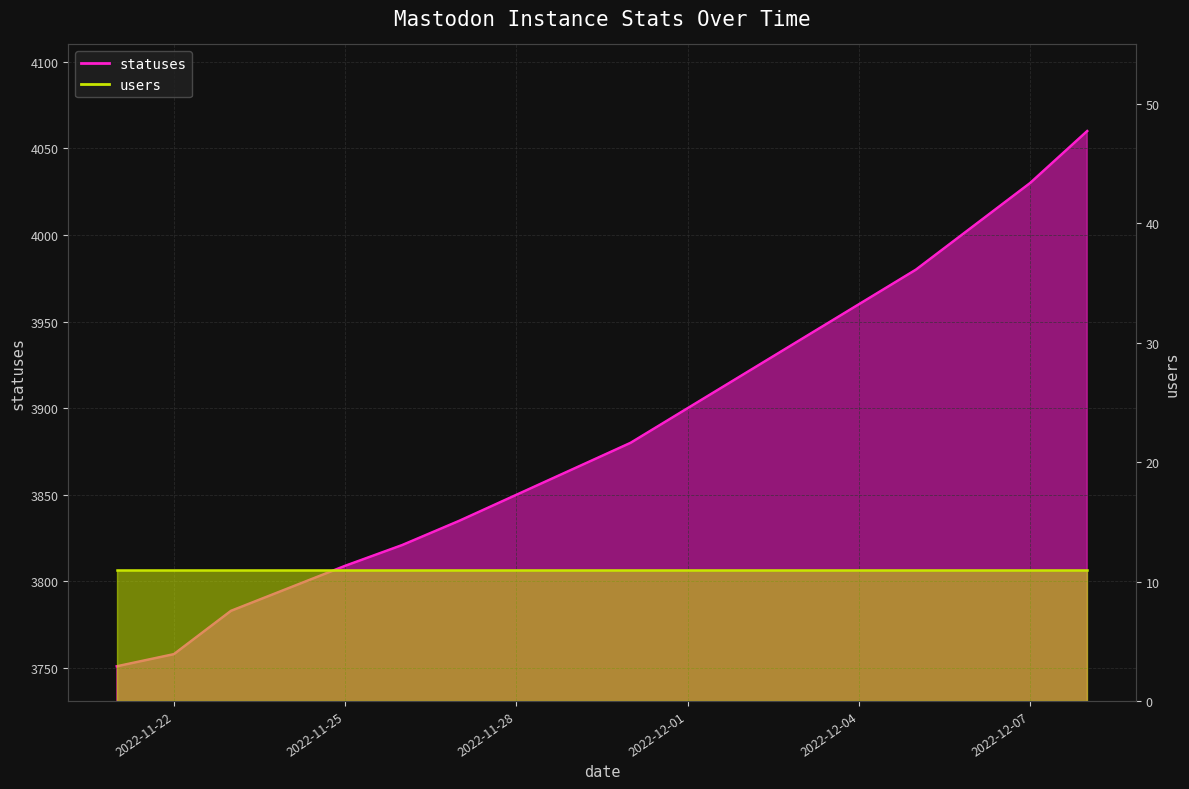

Is it true that the value at 2022-12-05 is 1417?

False